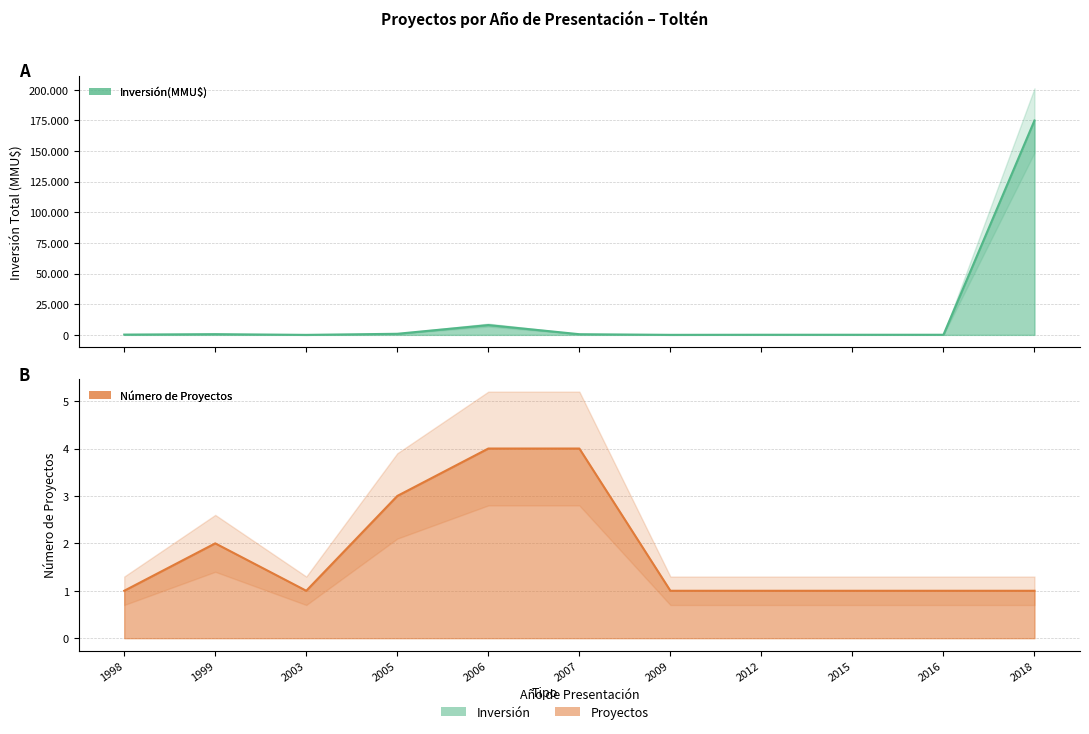

What is the value of the Inversión(MMU$) line point at the 8th from the left?

100